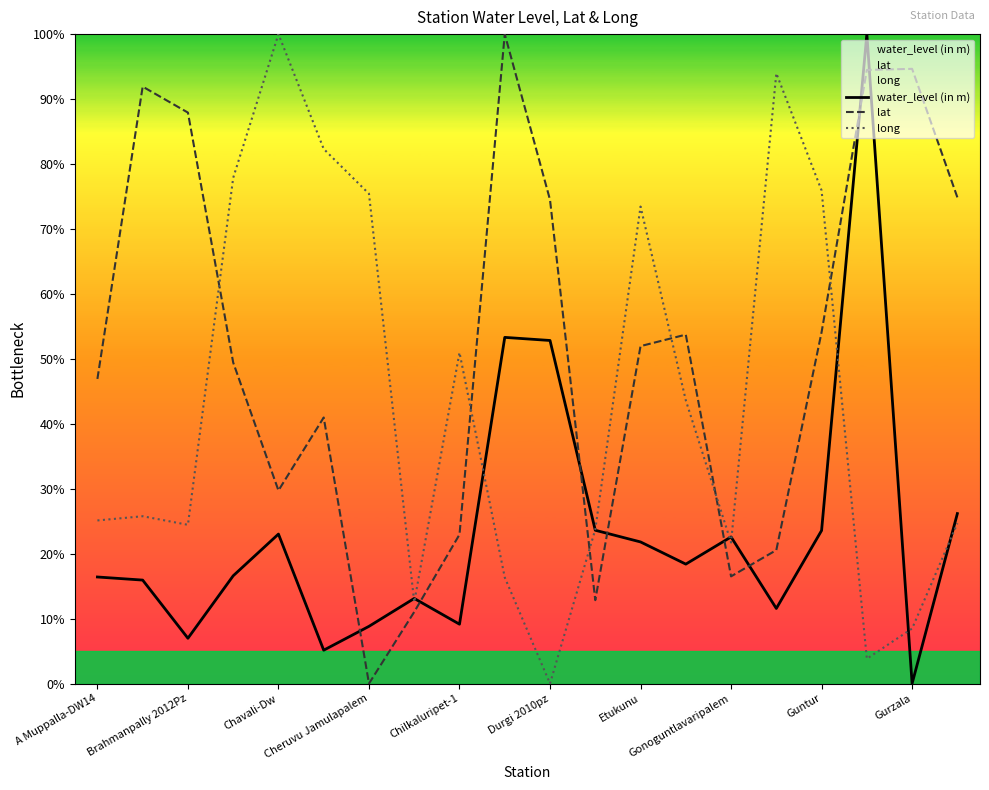

Which series has the largest total across all categories?

lat